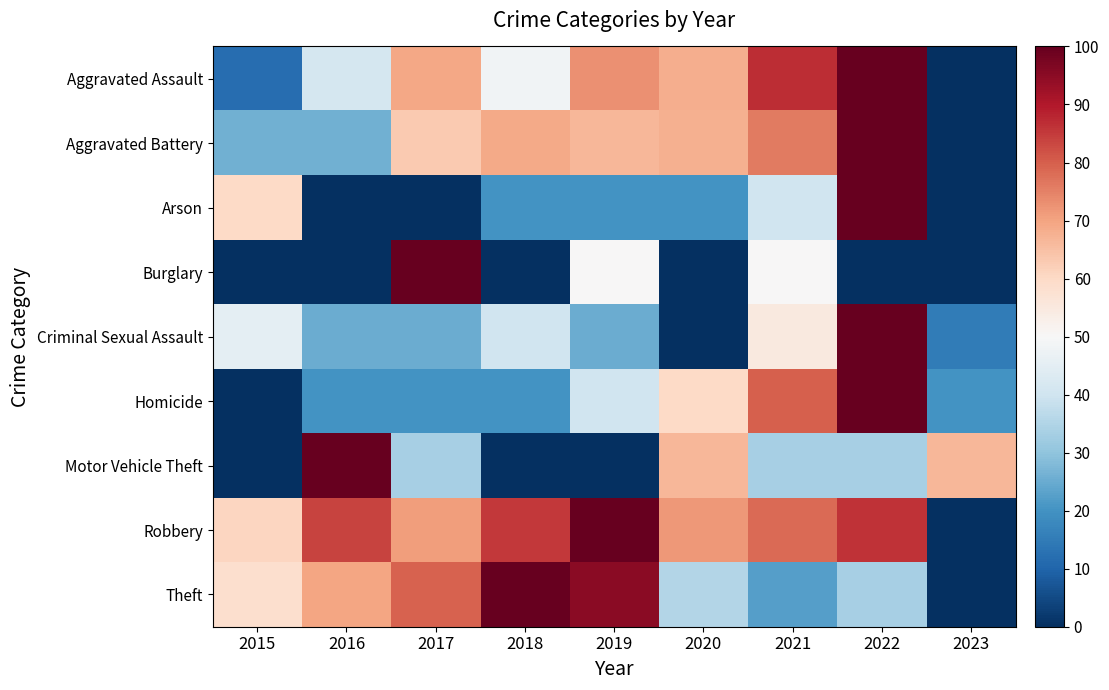

Which has a higher value, 2023 or 2016?

2016